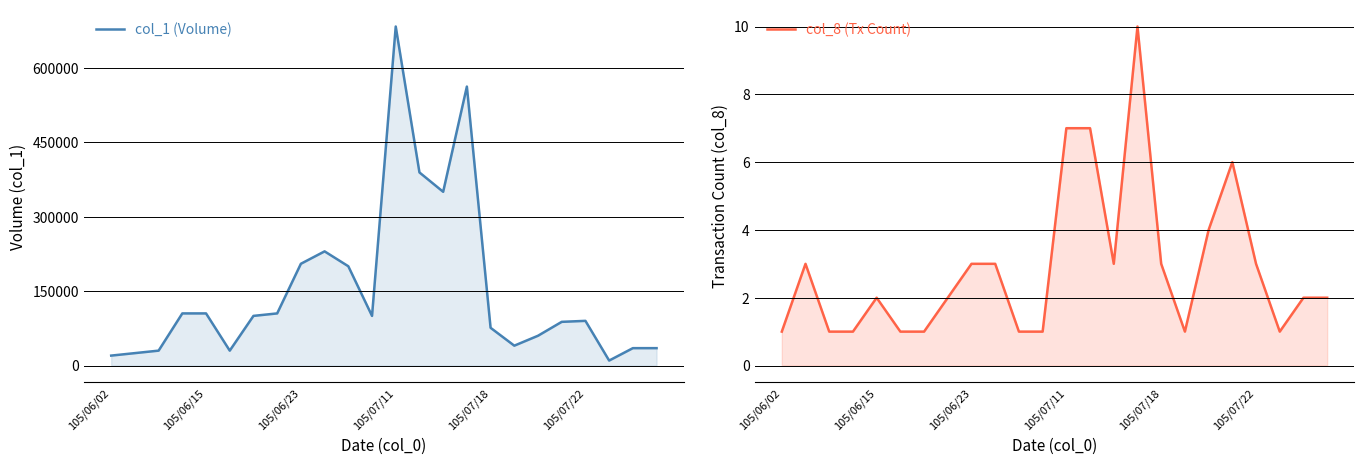

List the series in order of their peak value, lowest first.

col_8 (Tx Count), col_1 (Volume)